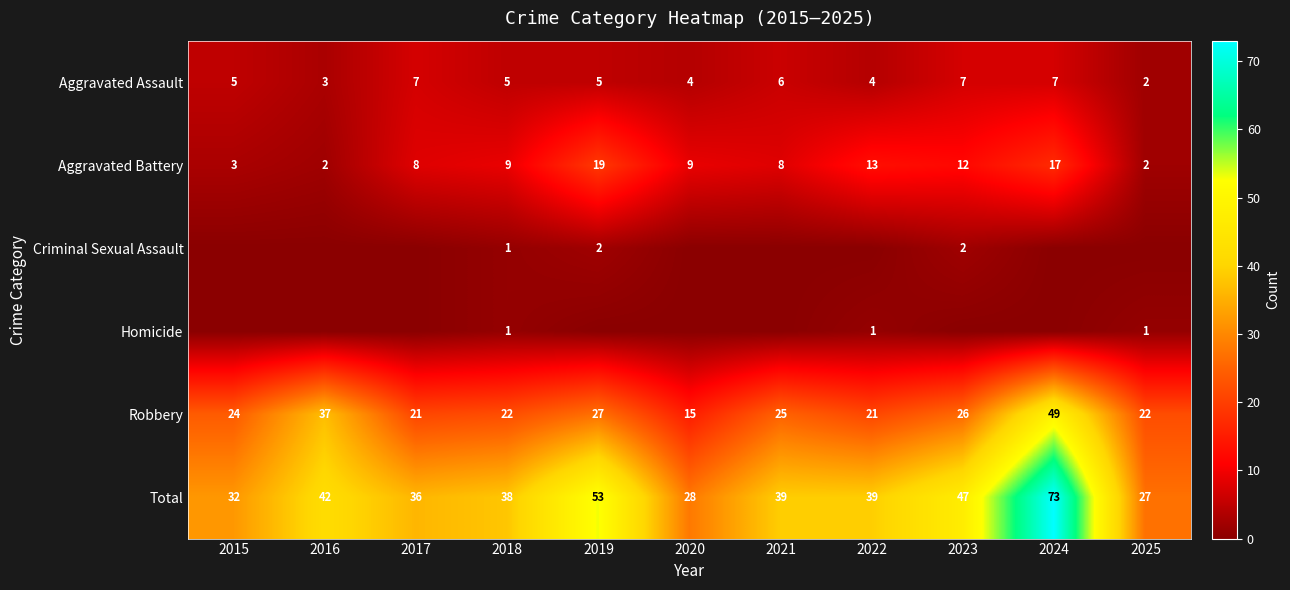

The Total series shows 38 at 2018. True or false?

True